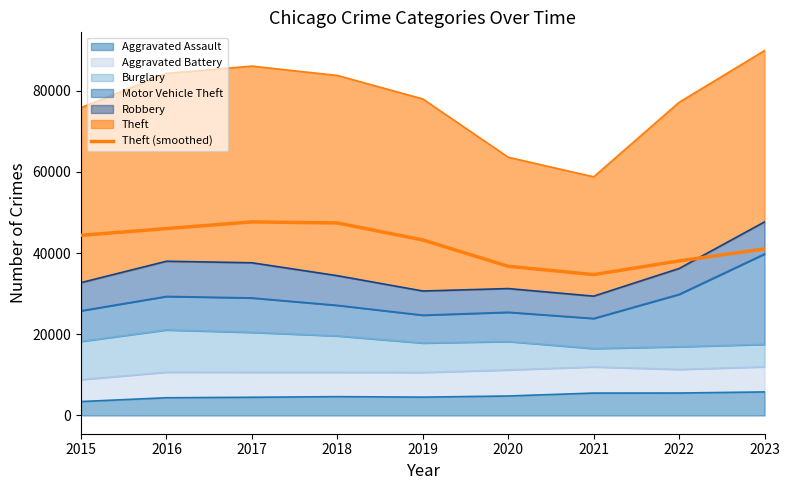

What is the value of the 3rd point from the left?

47701.0